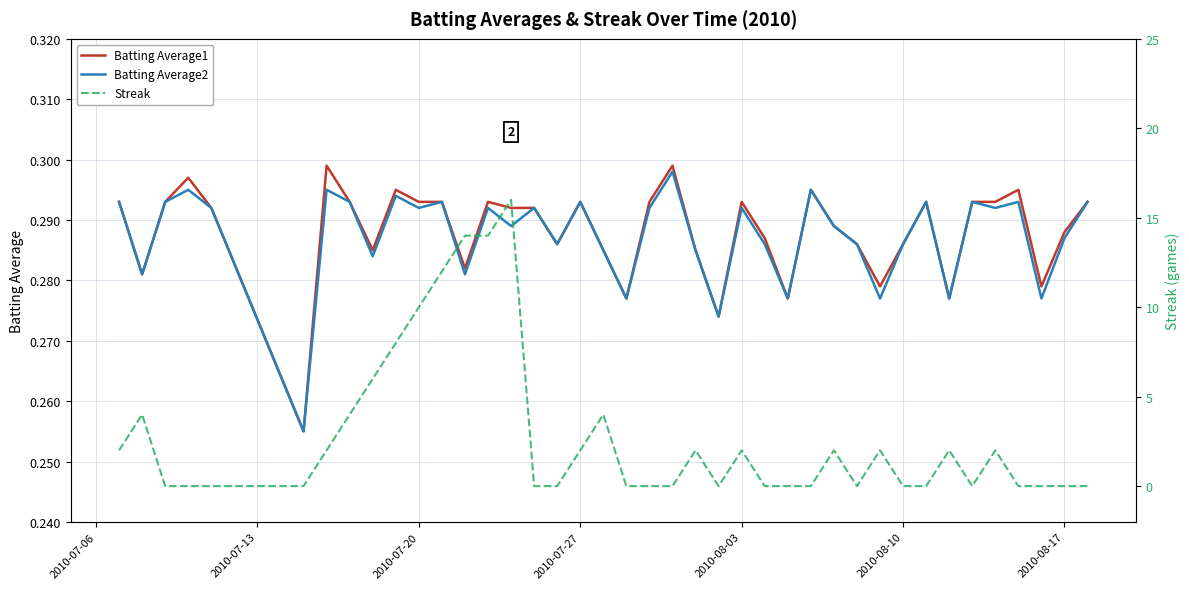

Count the Streak values in the range 0 to 4.

33